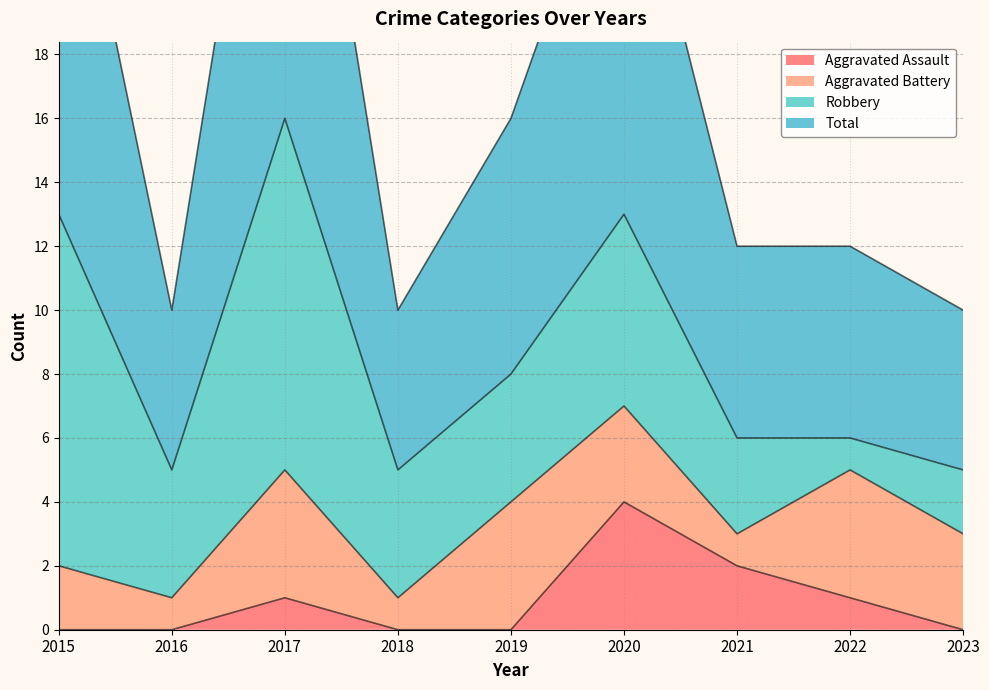

What is the spread (max minus min) of values at 2017?

31